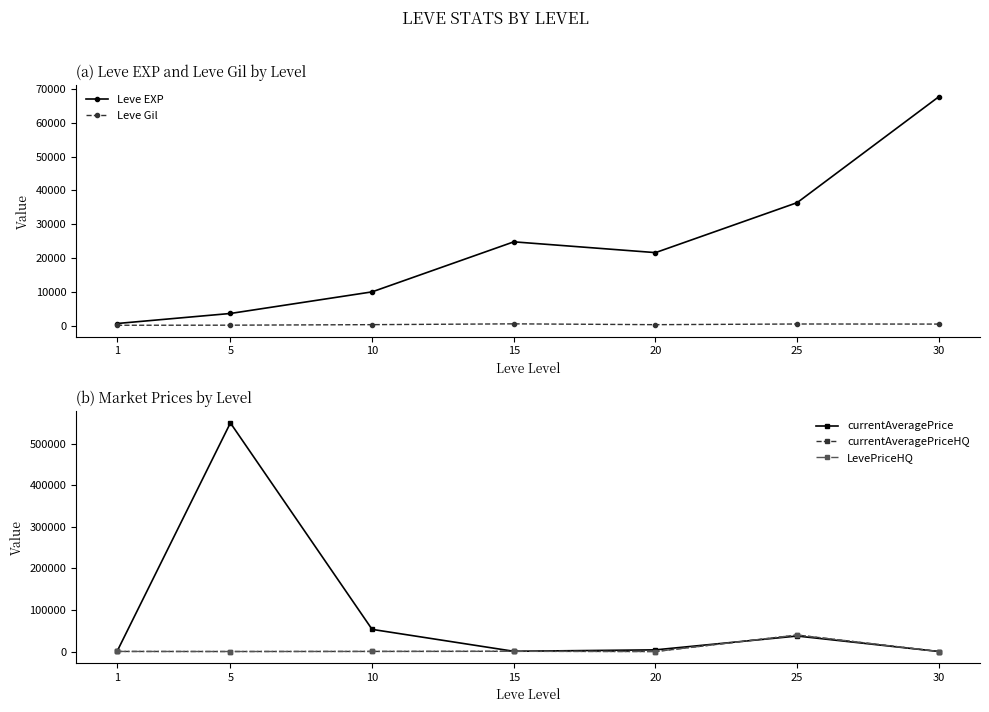

What are all the series names shown in the legend?

Leve EXP, Leve Gil, currentAveragePrice, currentAveragePriceHQ, LevePriceHQ